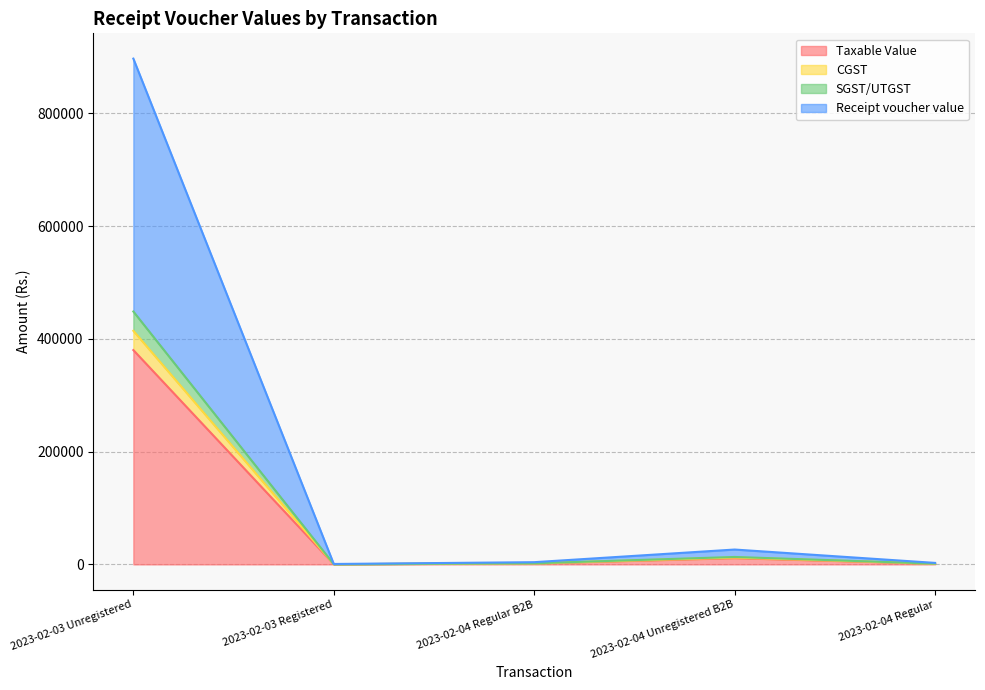

True or false: SGST/UTGST and Receipt voucher value cross at least once.

False